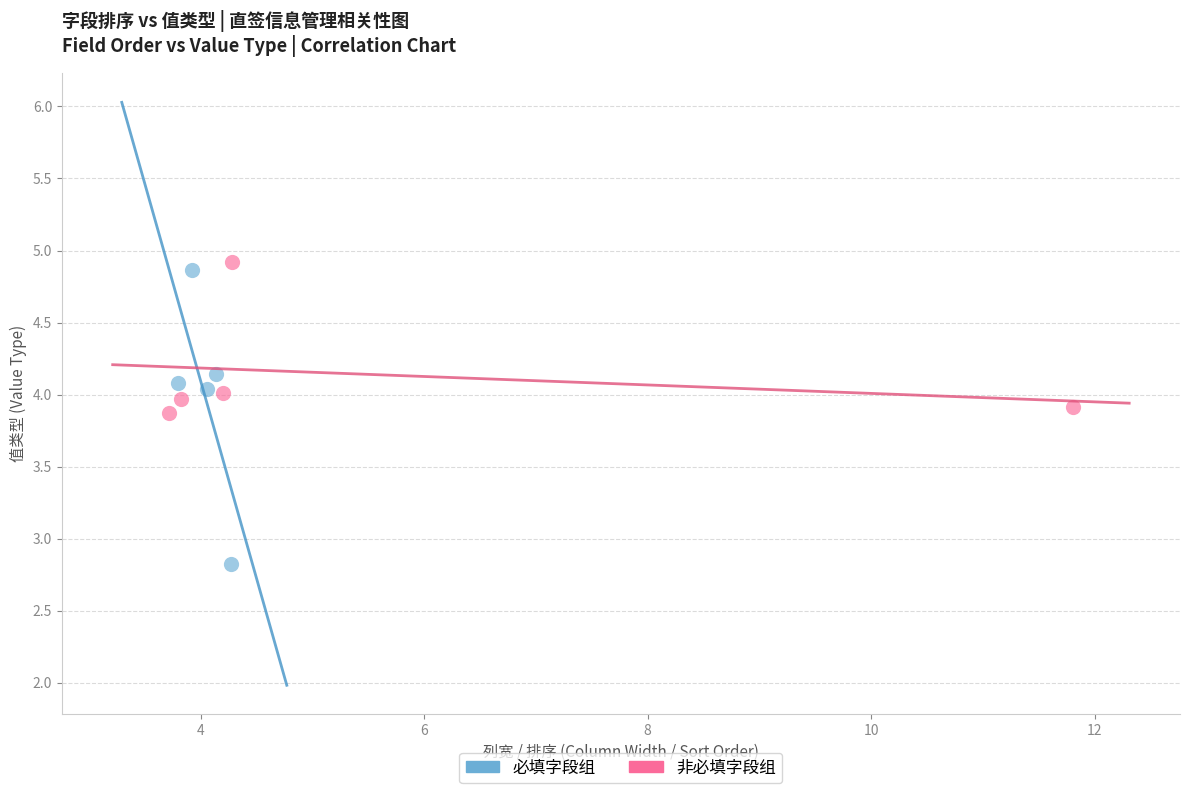

Which series has the largest Y range (max minus min)?

必填字段组